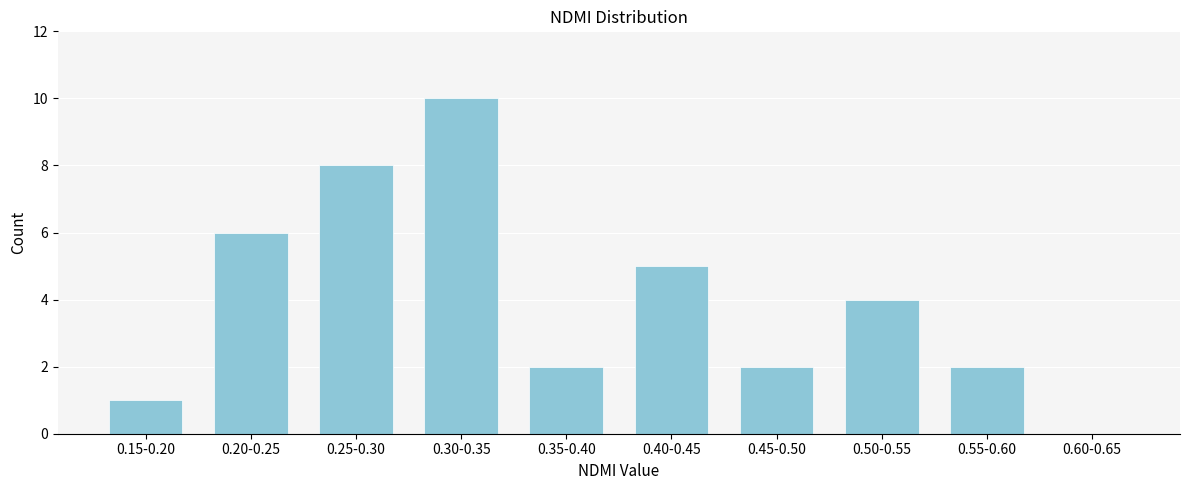

Reading left to right, transcribe all the data shown in this chart.

0.15-0.20=1	0.20-0.25=6	0.25-0.30=8	0.30-0.35=10	0.35-0.40=2	0.40-0.45=5	0.45-0.50=2	0.50-0.55=4	0.55-0.60=2	0.60-0.65=0